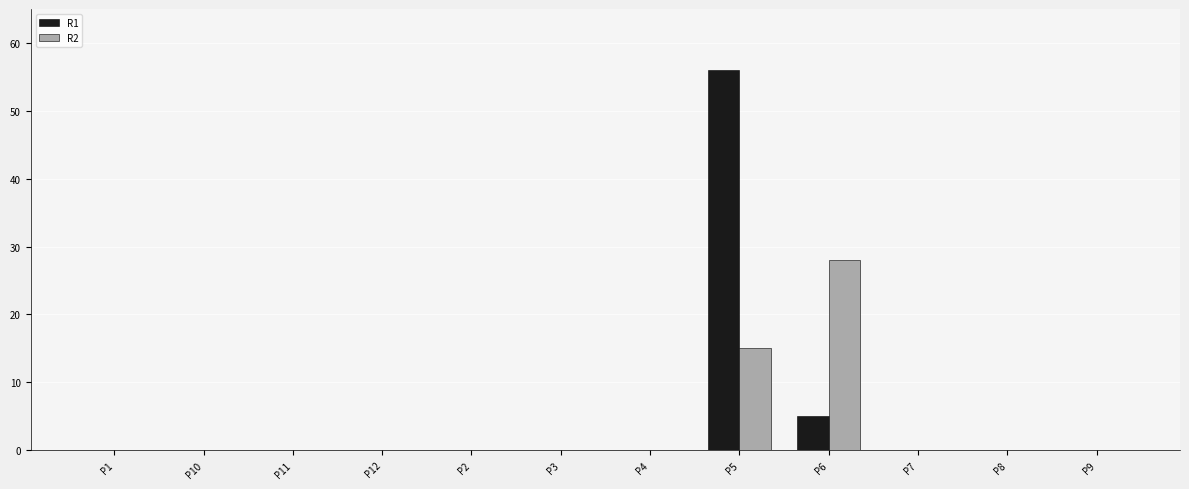

Reading left to right, extract all data points from this chart.

R1: 0	0	0	0	0	0	0	56	5	0	0	0
R2: 0	0	0	0	0	0	0	15	28	0	0	0